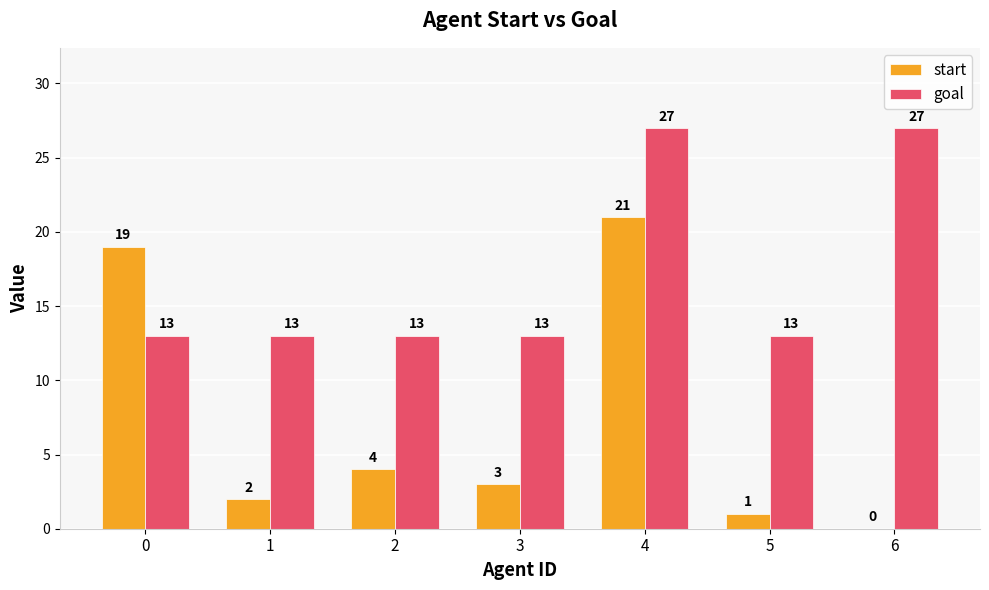

Which category has the highest value in the start series?

4